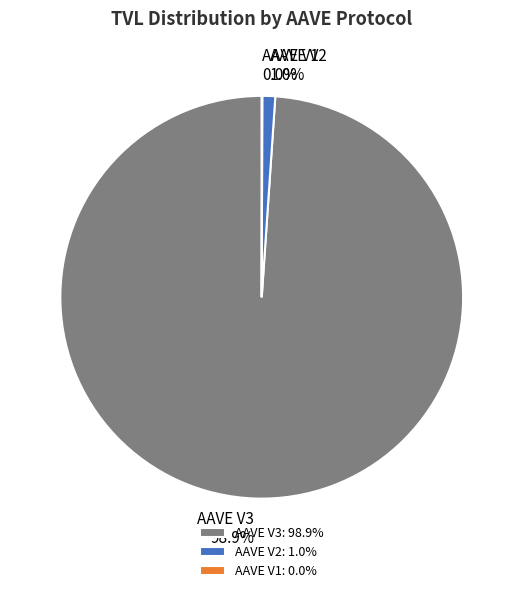

What portion of the pie excludes AAVE V2?

99.0%